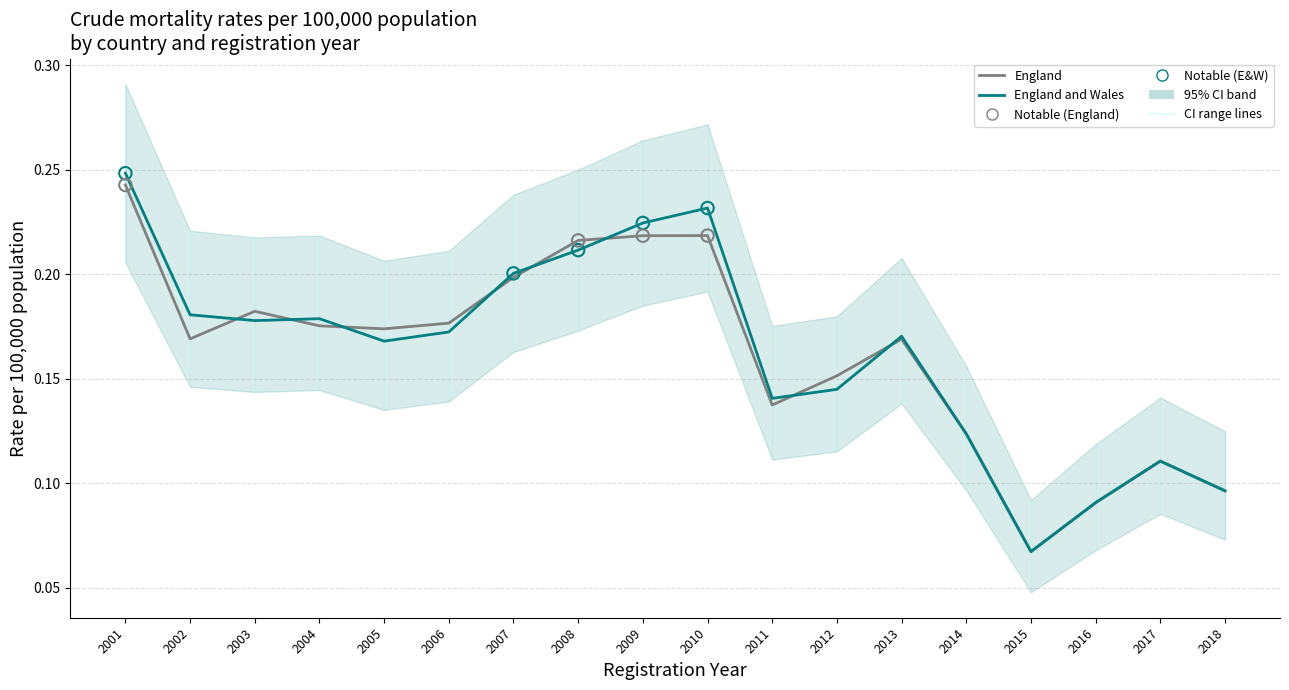

Which series has the largest Y range (max minus min)?

England and Wales